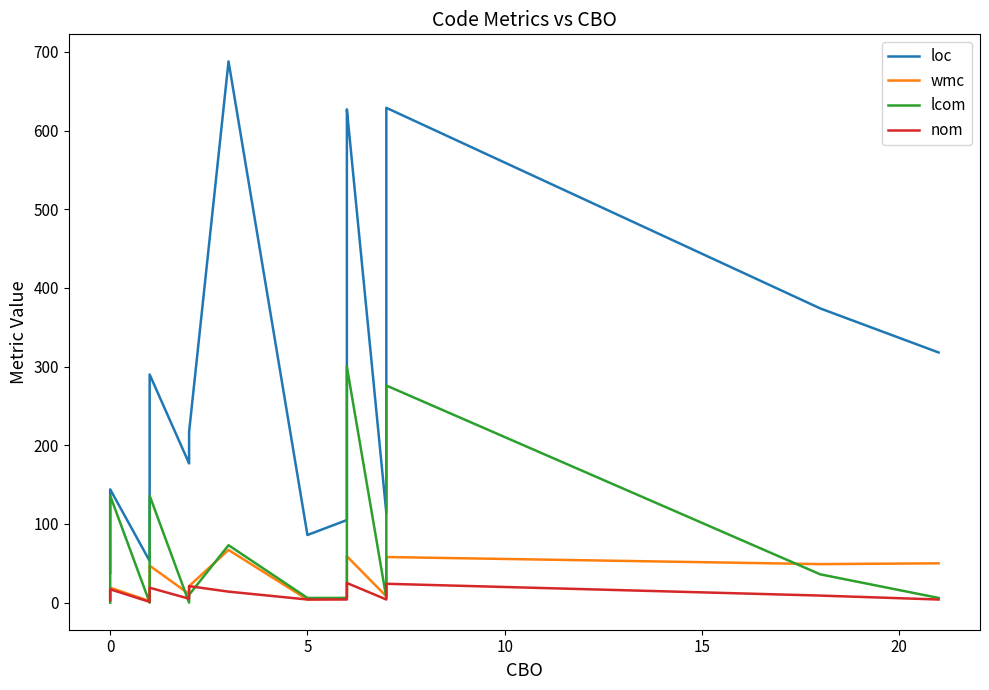

List the series in order of their peak value, lowest first.

nom, wmc, lcom, loc